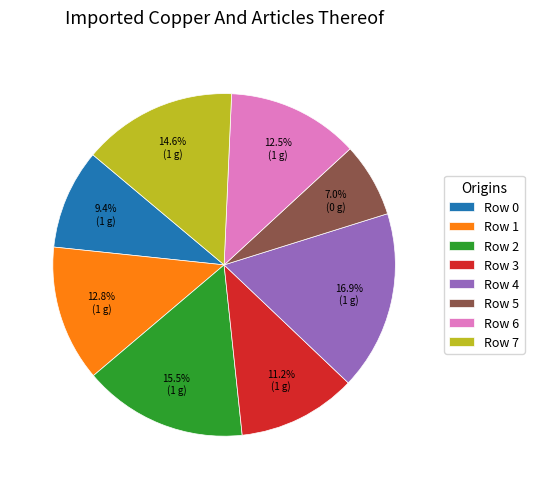

Count the number of slices in the pie.

8